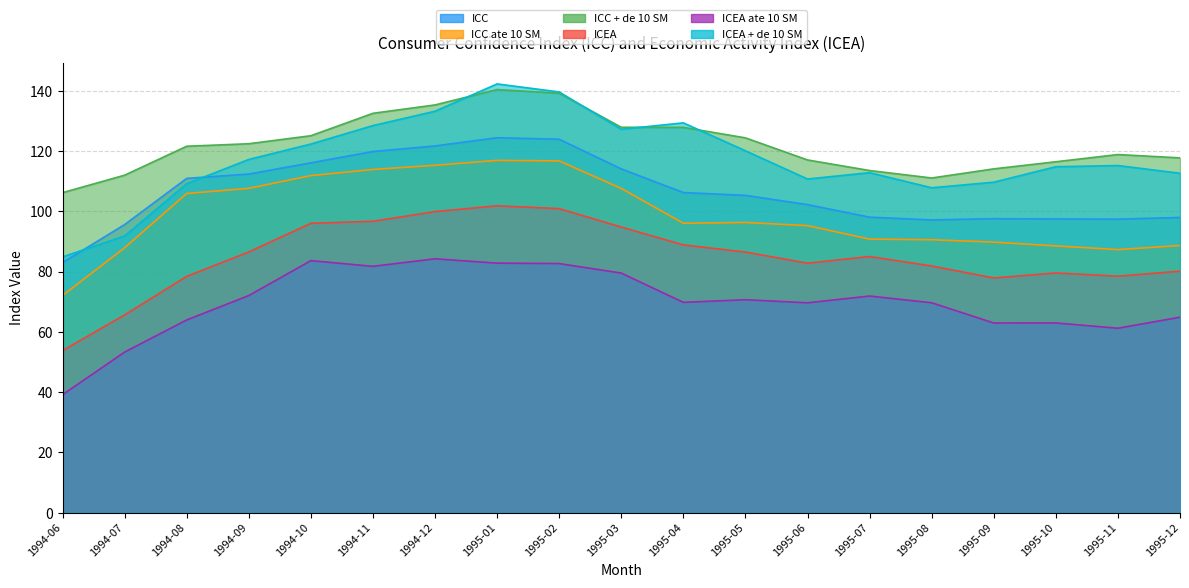

True or false: ICC + de 10 SM and ICC intersect in this chart.

False